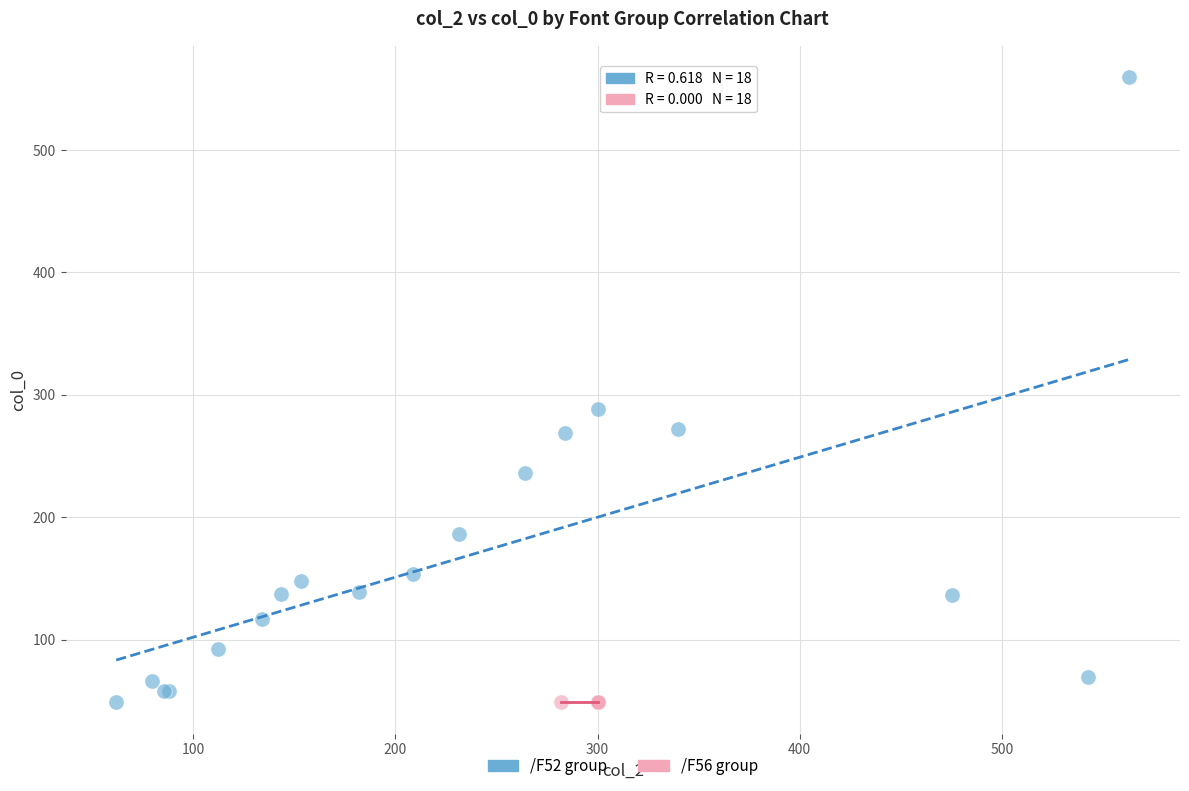

Which series contains the highest Y value?

/F52 group